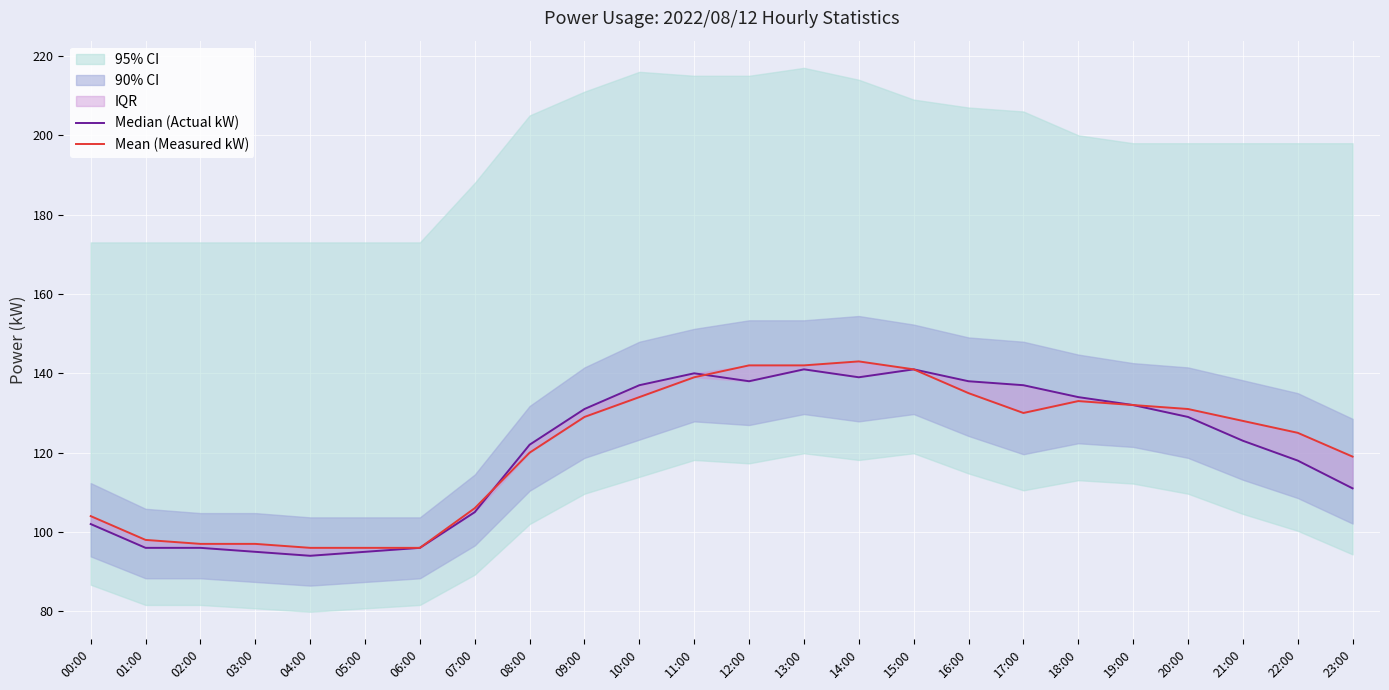

How many intersections are there between Median (Actual kW) and Mean (Measured kW)?

2